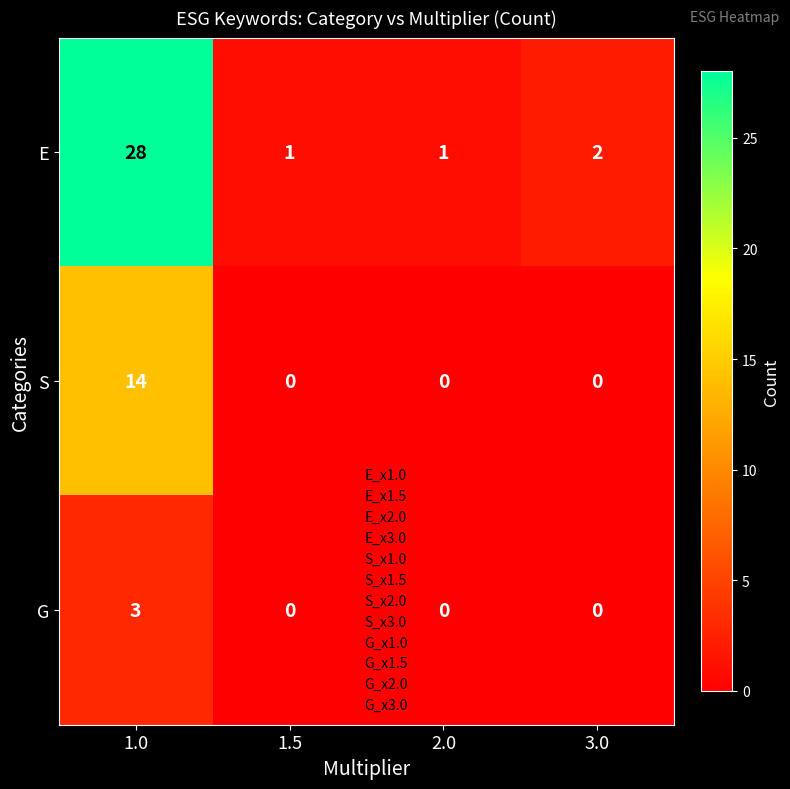

Reading left to right, extract all data points from this chart.

E: 28	1	1	2
S: 14	0	0	0
G: 3	0	0	0